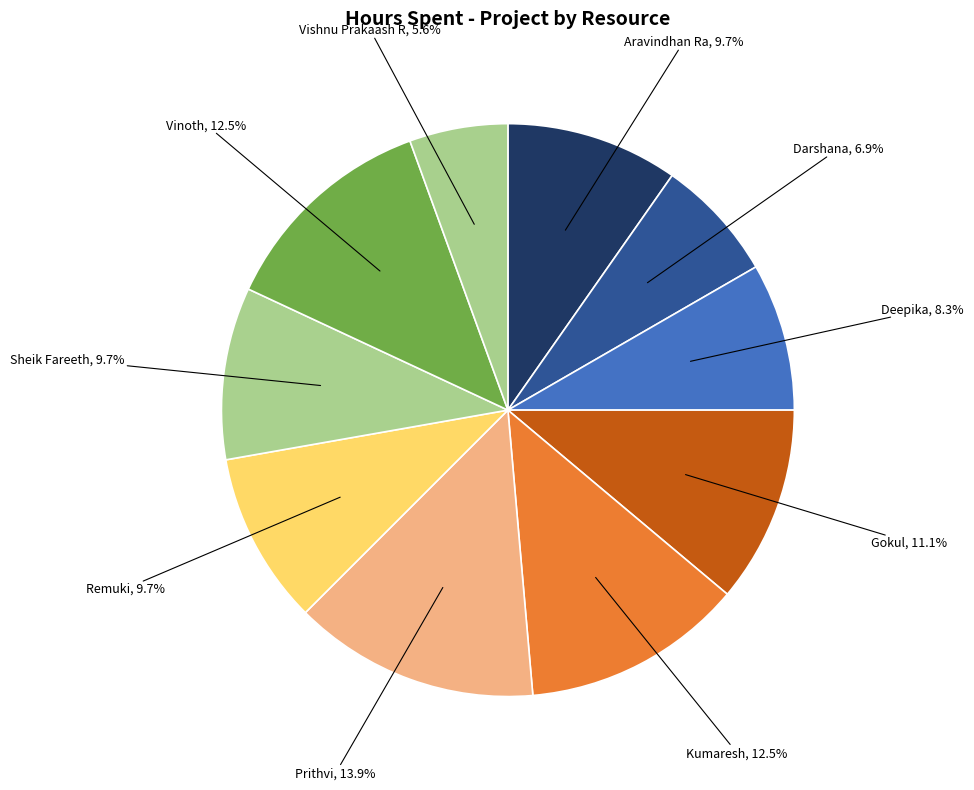

Is there any slice that represents more than half of the pie?

No